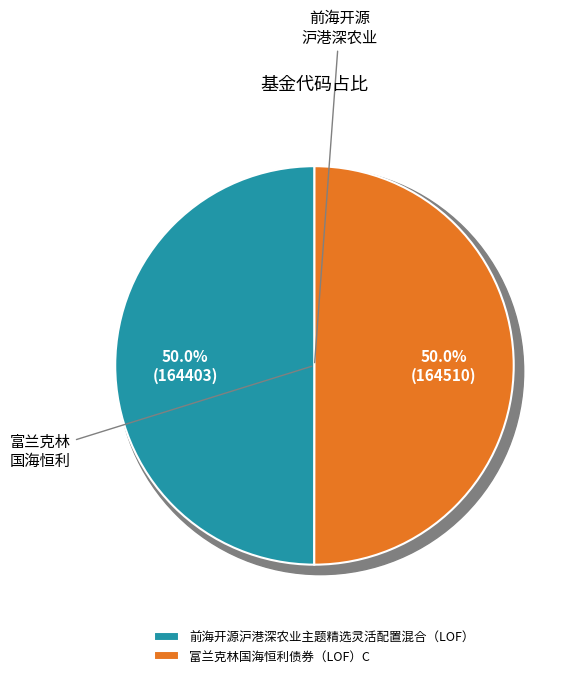

Is it true that 富兰克林国海恒利债券（LOF）C is 50% of the pie?

True